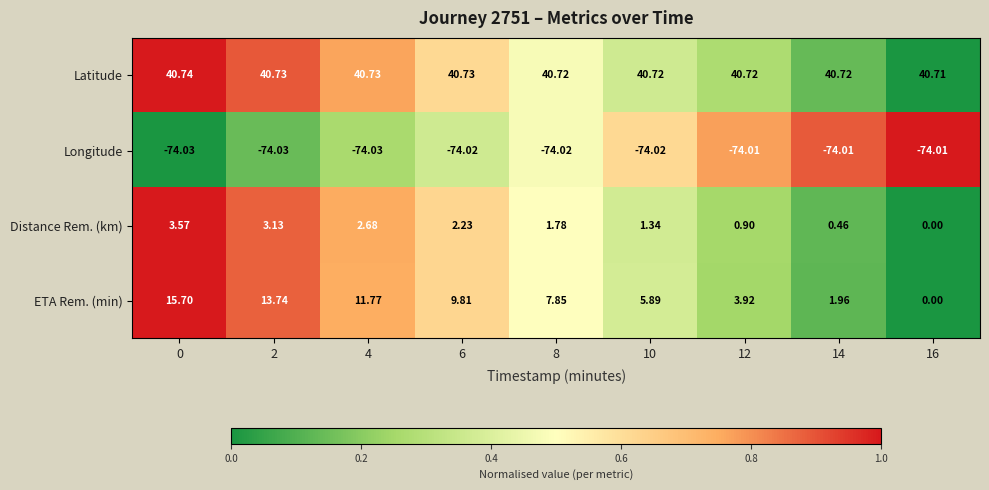

How many values in the ETA Rem. (min) series are below 7?

4